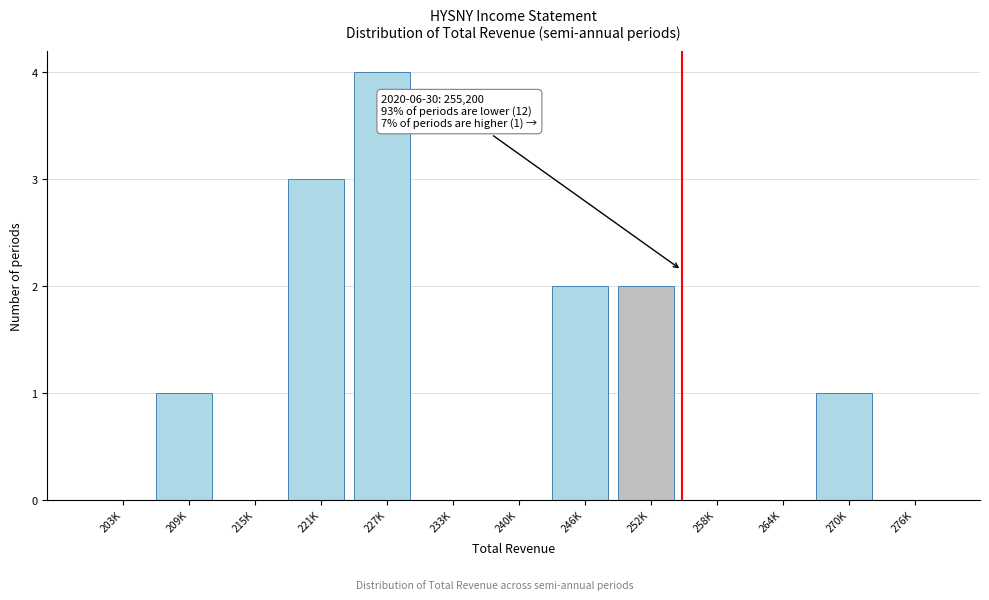

Reading left to right, what are all the values shown in this chart?

203K=0	209K=1	215K=0	221K=3	227K=4	233K=0	240K=0	246K=2	252K=2	258K=0	264K=0	270K=1	276K=0